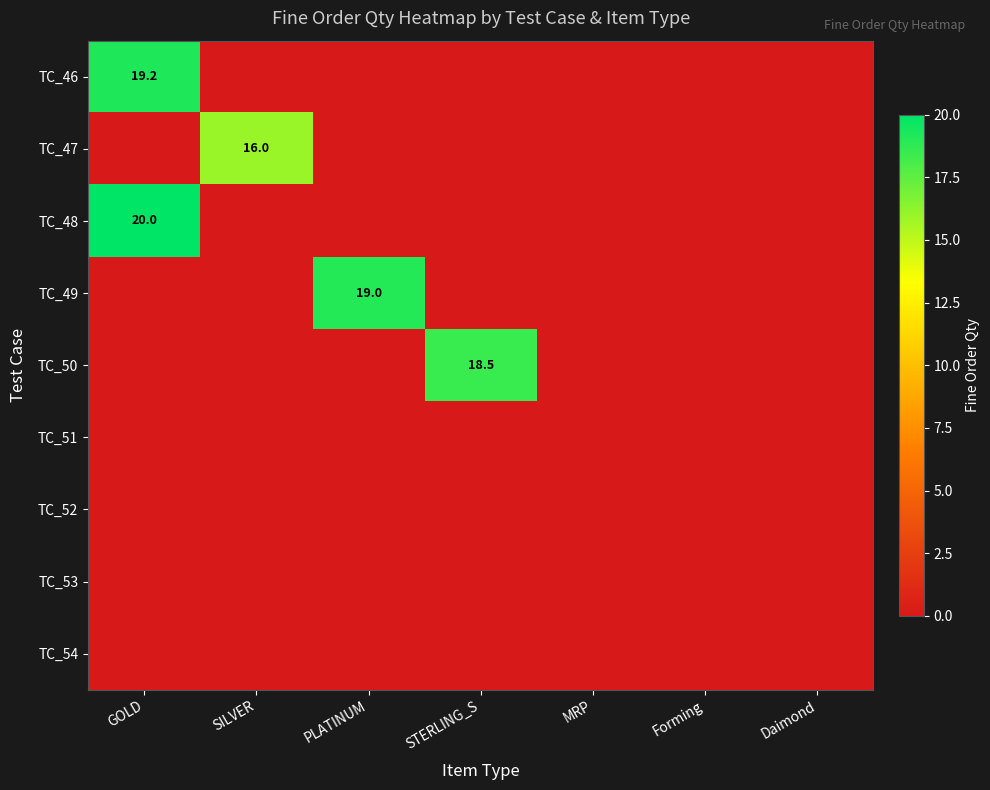

The value of TC_48 at GOLD is 27.2. True or false?

False